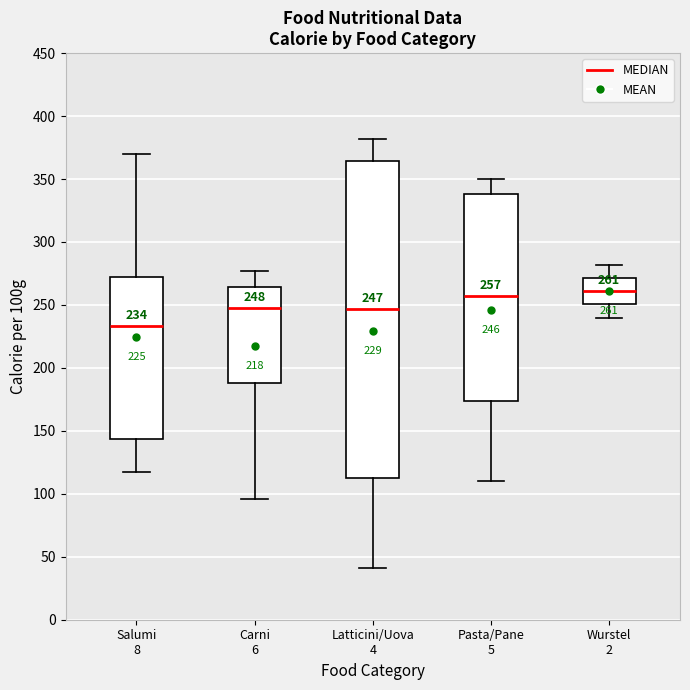

Which box has the lowest median line?

Salumi 8